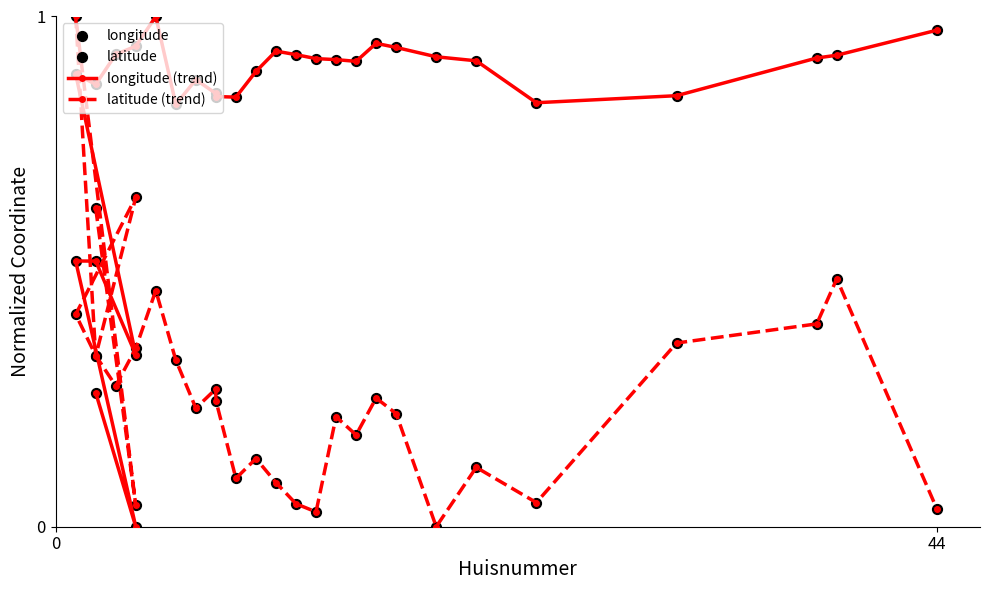

Which series has the largest Y range (max minus min)?

longitude (trend)